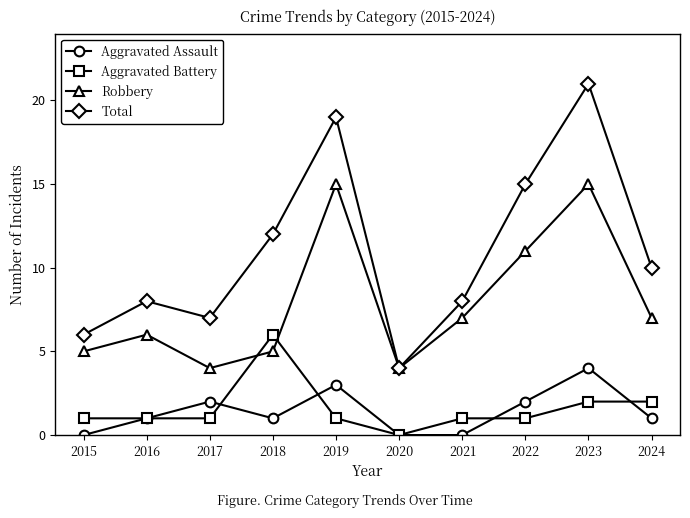

Reading left to right, transcribe all the data shown in this chart.

Aggravated Assault: 0	1	2	1	3	0	0	2	4	1
Aggravated Battery: 1	1	1	6	1	0	1	1	2	2
Robbery: 5	6	4	5	15	4	7	11	15	7
Total: 6	8	7	12	19	4	8	15	21	10